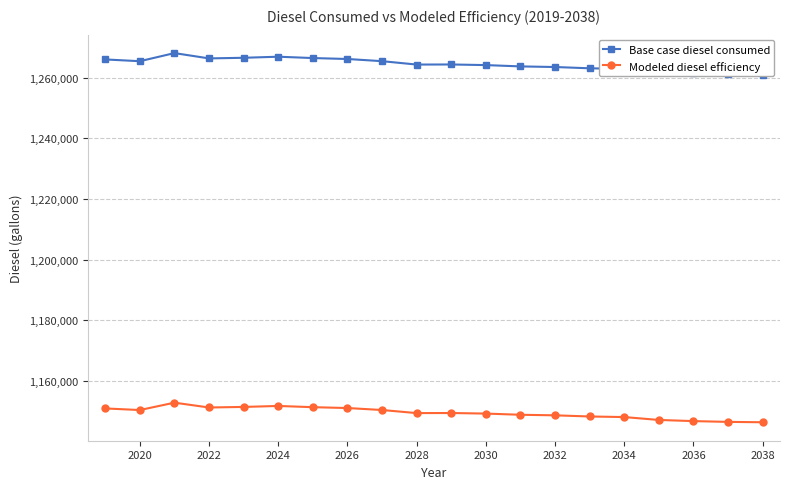

How many interior local valleys does the Modeled diesel efficiency series have?

3